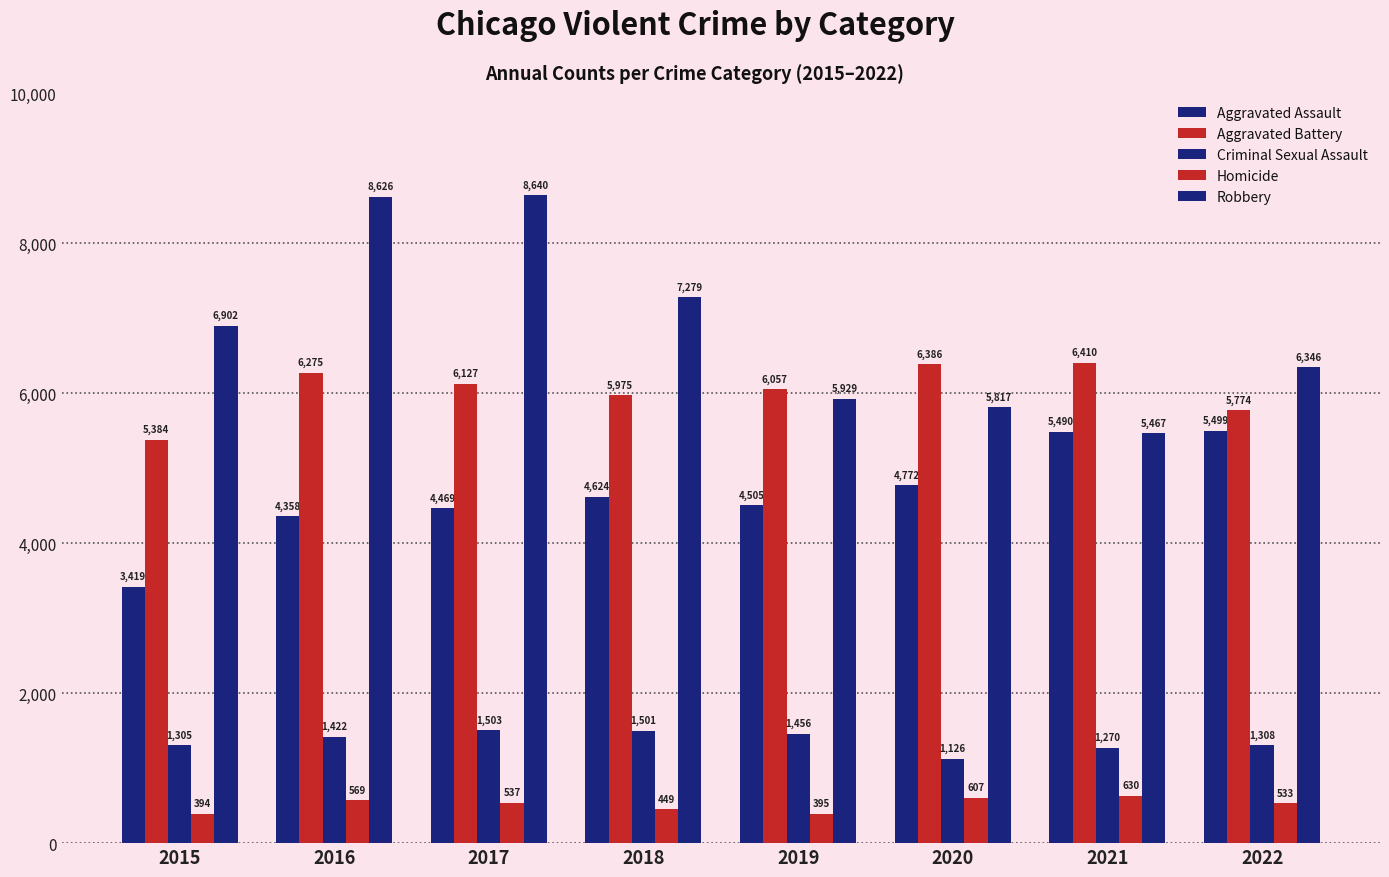

At which category is the sum across all series the highest?

2017